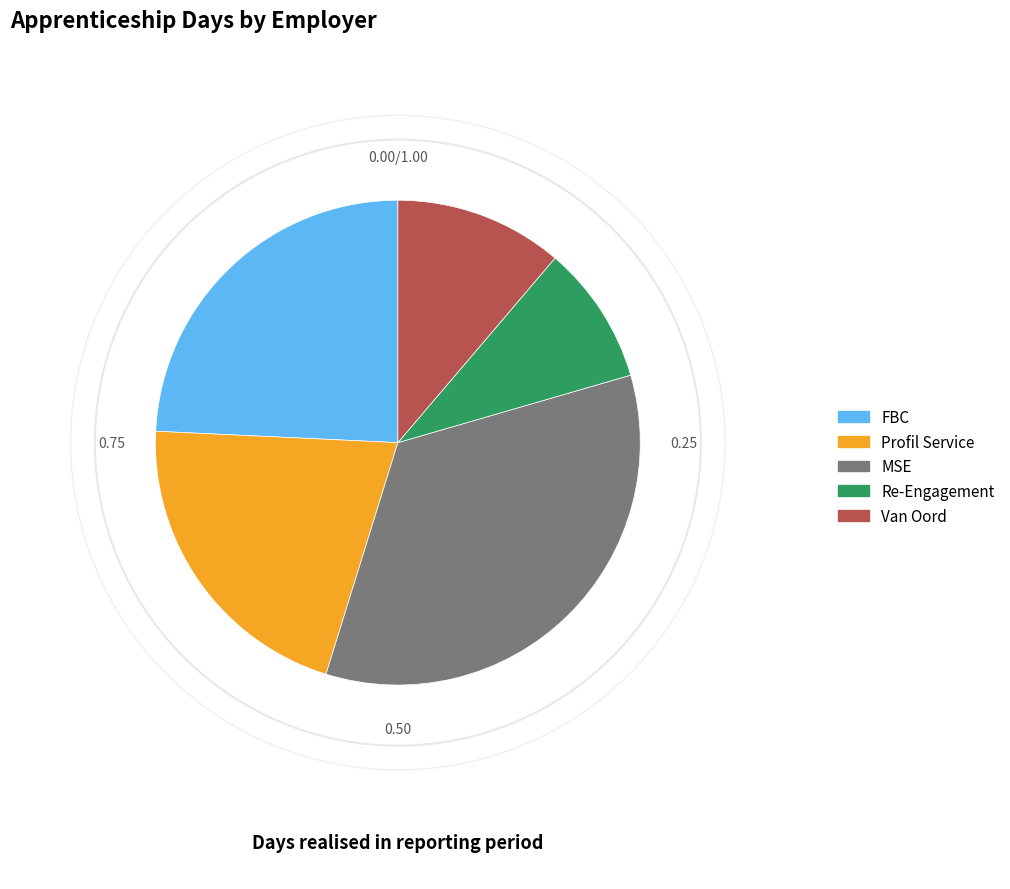

True or false: FBC accounts for 12% of the total.

False